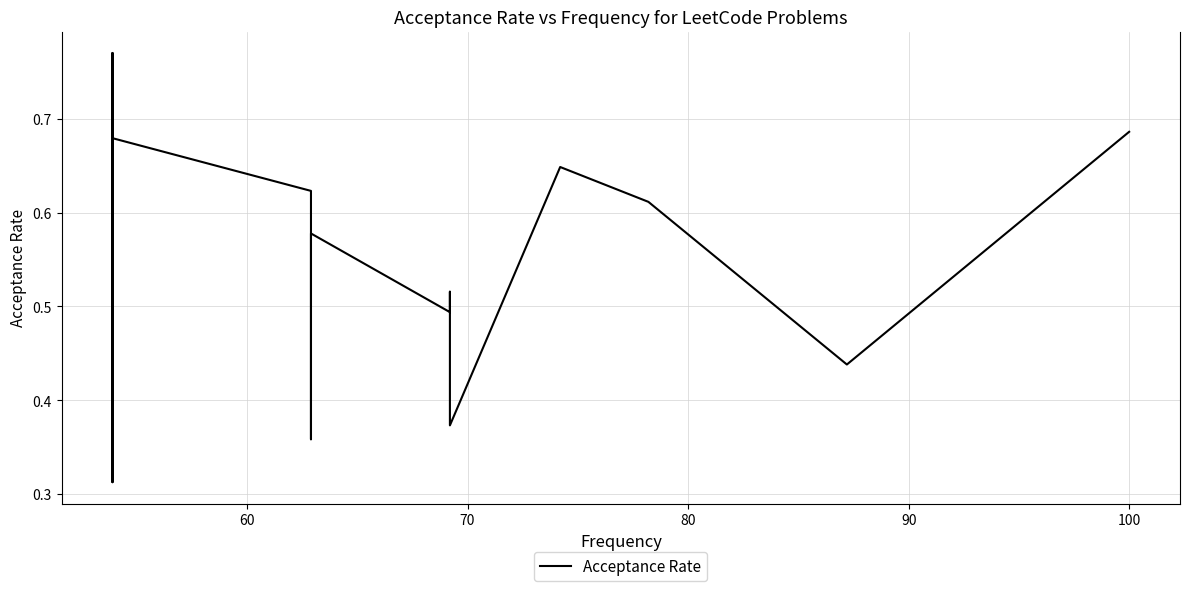

What is the maximum value shown in the chart?

0.8